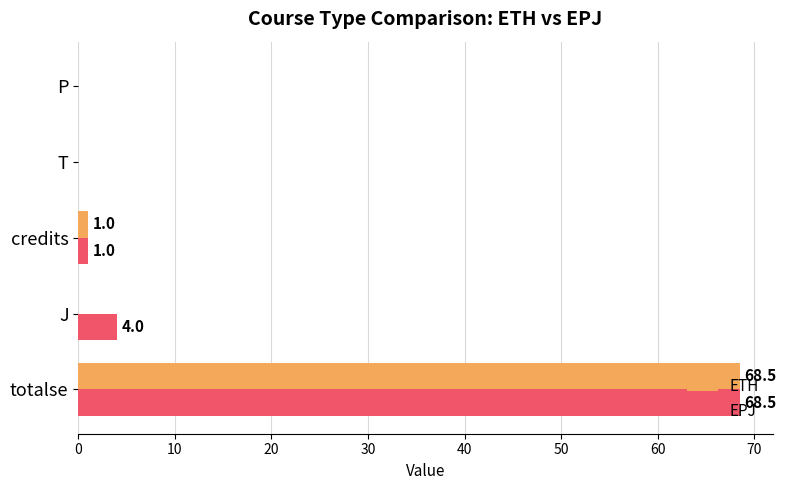

Which category has the highest value in the EPJ series?

totalse